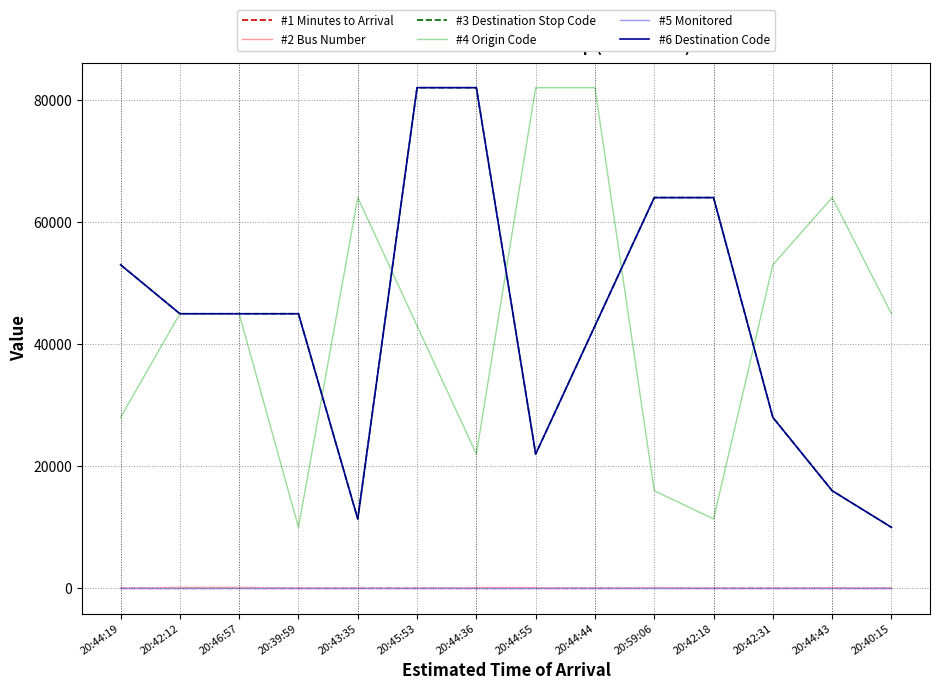

What is the label of the 9th point from the right?

20:45:53